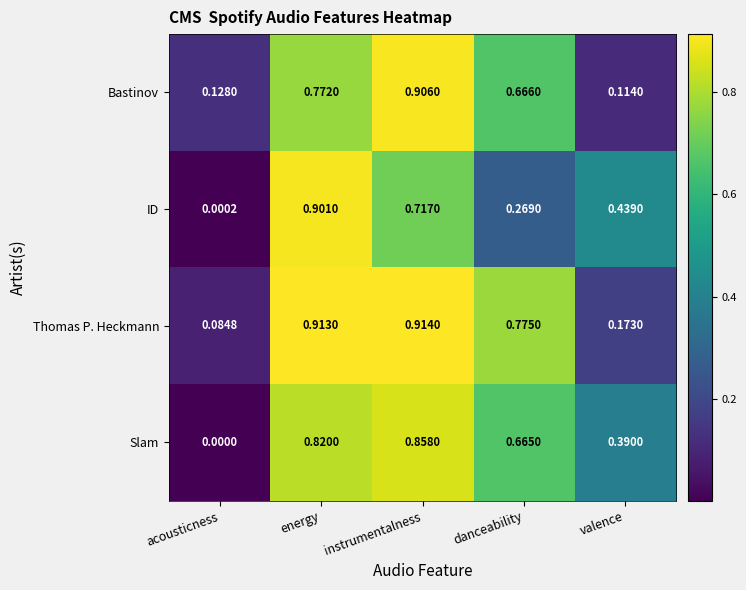

Which label corresponds to the smallest value in the chart?

acousticness